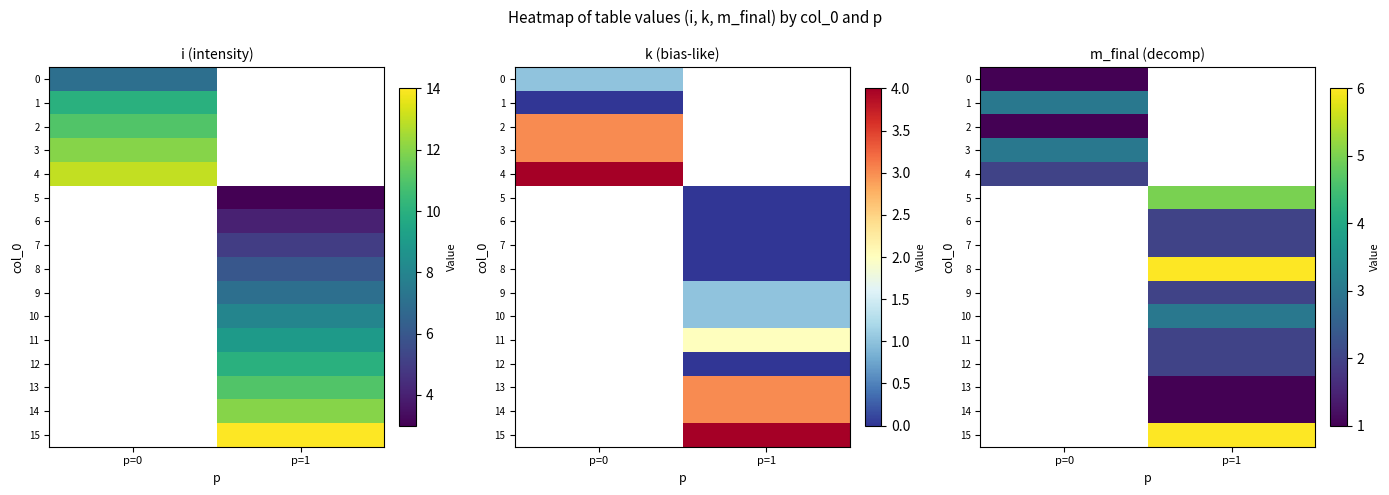

Which has a higher value, p=1 or p=0?

p=0